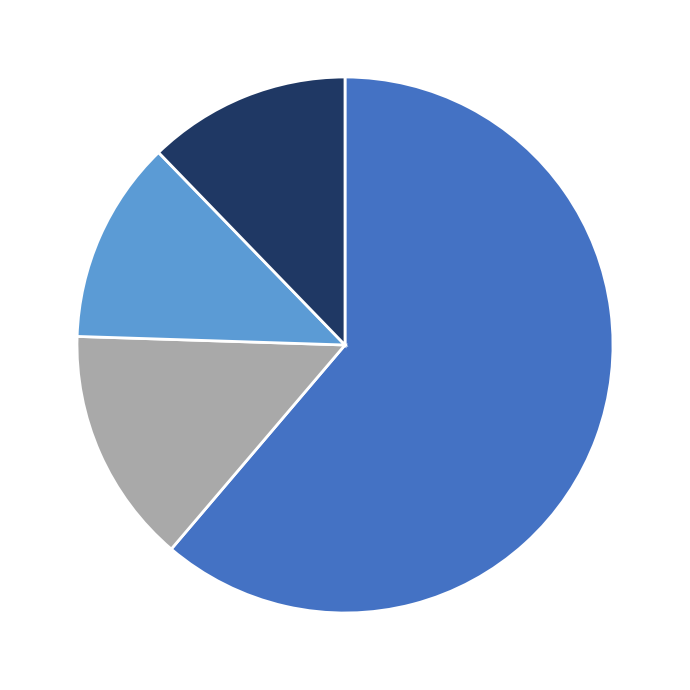

Is there any slice that represents more than half of the pie?

Yes